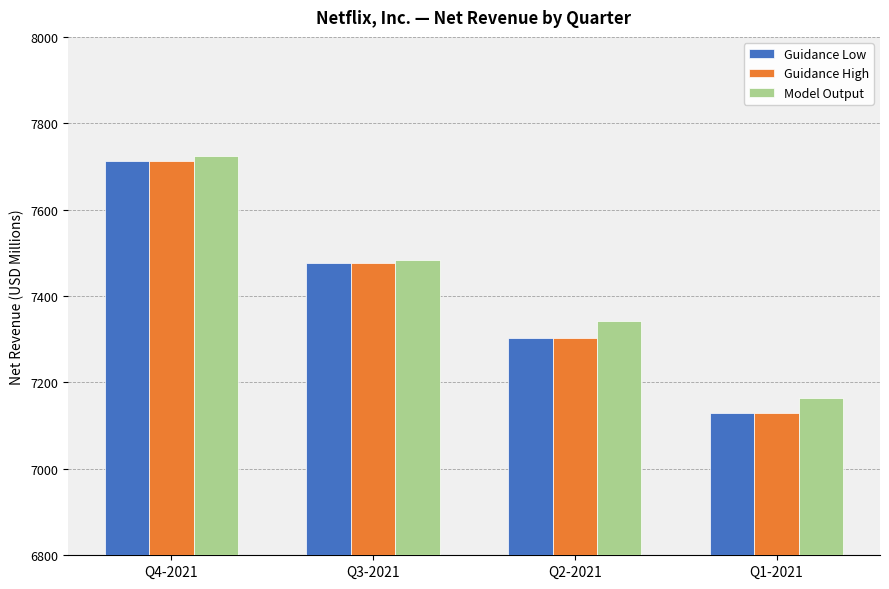

What is the sum of all Guidance High values?

29620.0